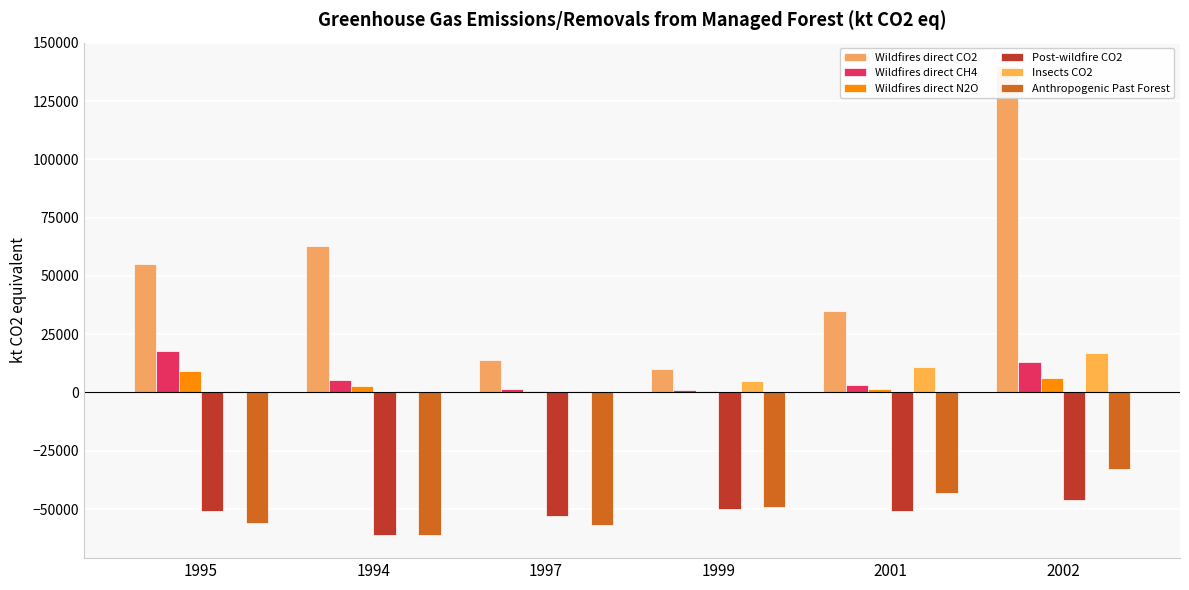

What is the maximum value shown in the chart?

140000